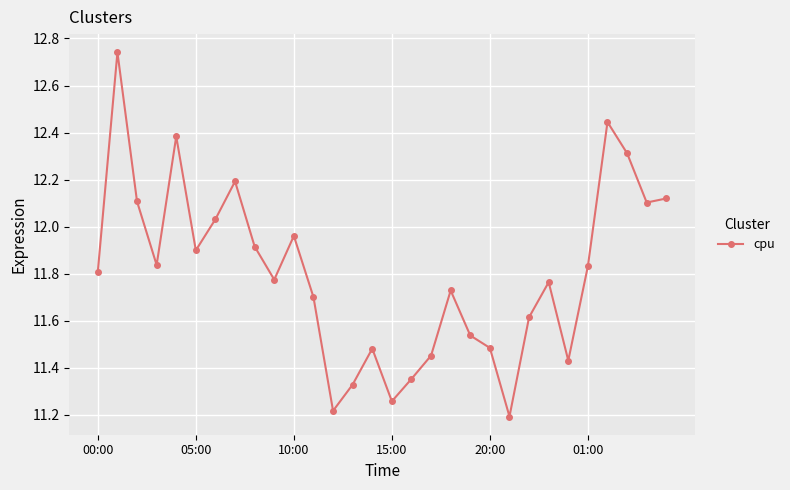

What is the sum of all values?

354.0